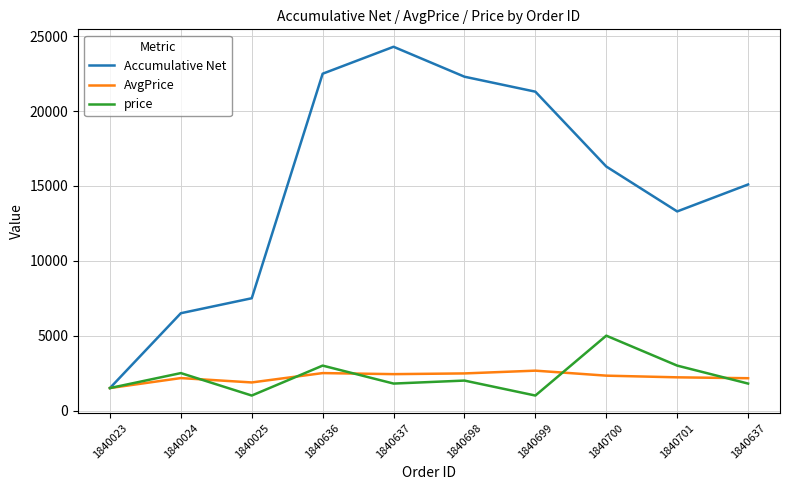

How many lines are shown in the chart?

3